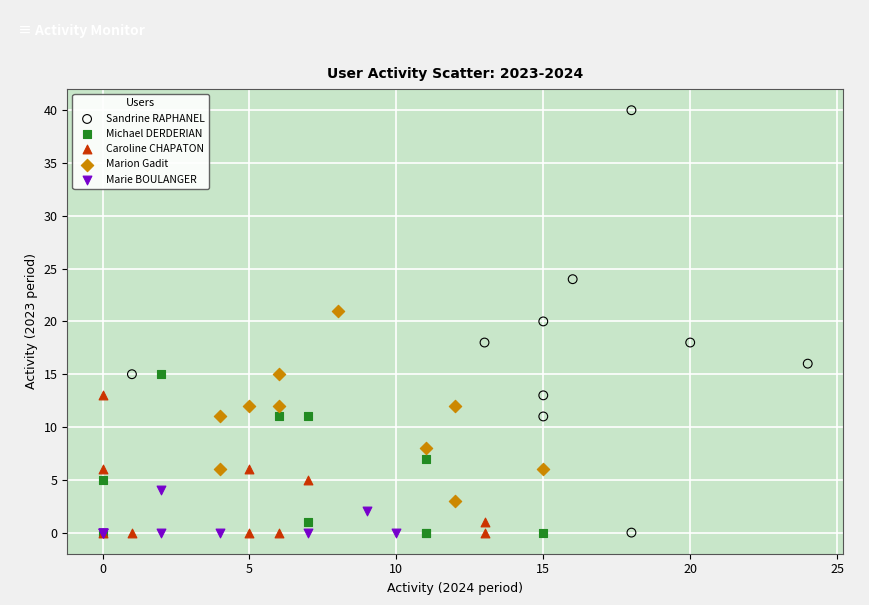

Which series contains the highest Y value?

Sandrine RAPHANEL